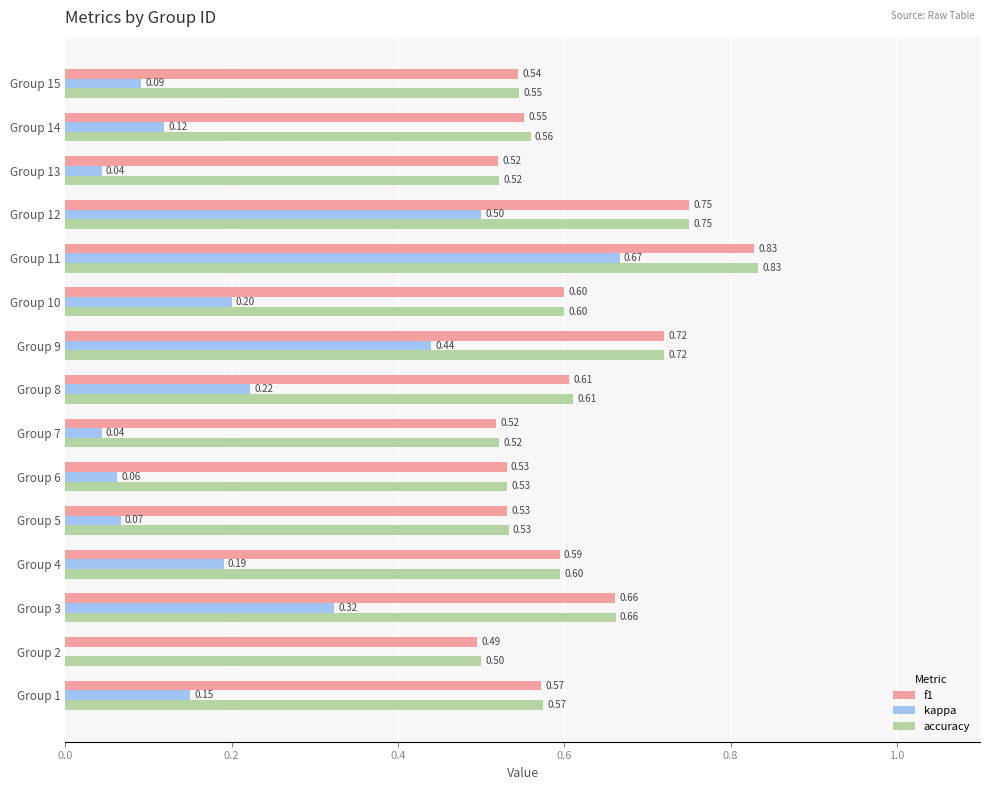

Which series changed the most between Group 1 and Group 7?

kappa